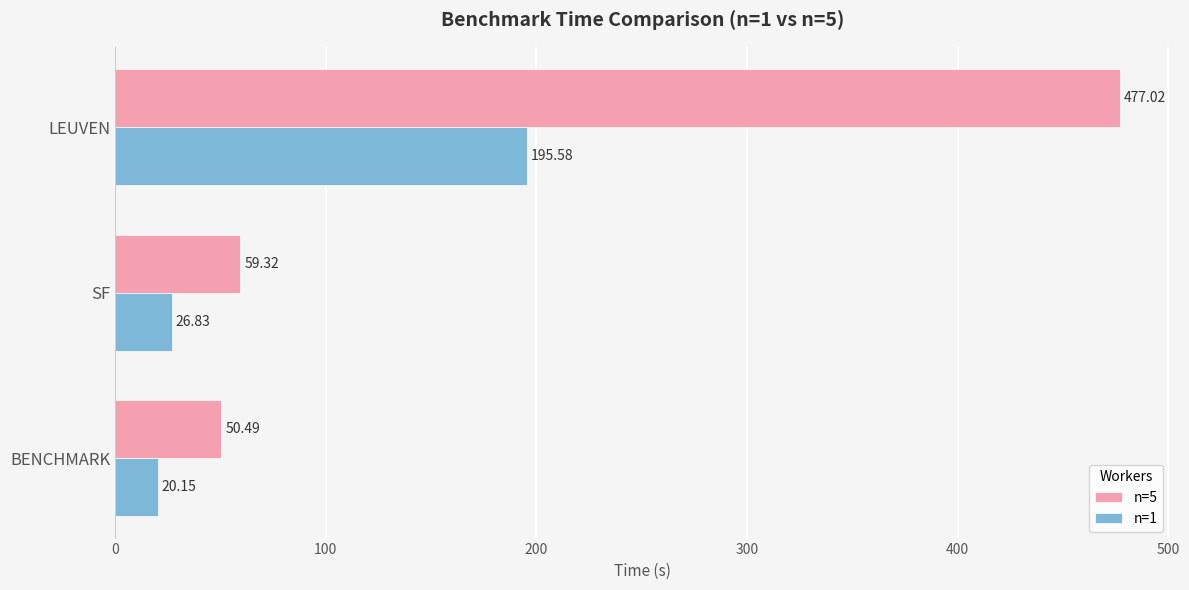

What is the difference between the n=1 values at BENCHMARK and LEUVEN?

175.4